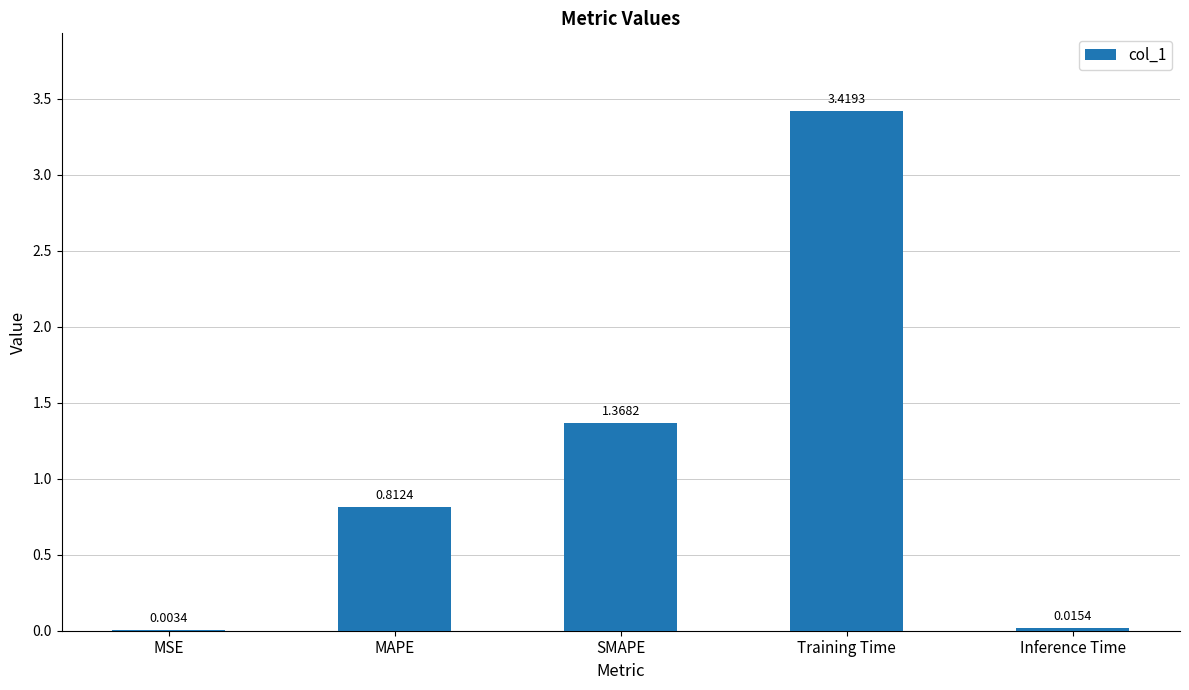

Where is the data nearest to the value 1?

MAPE